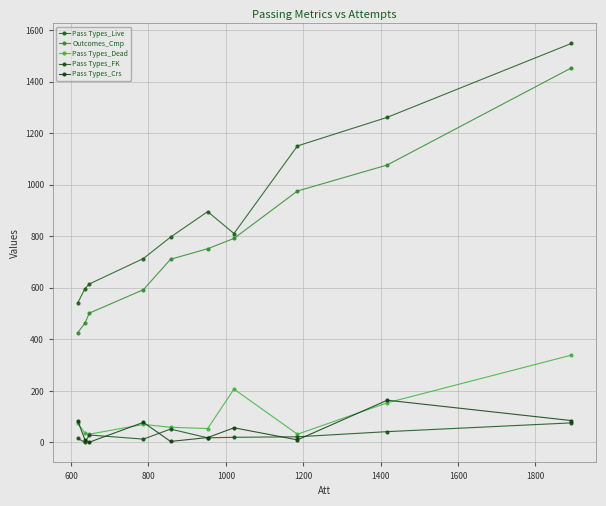

How many series are shown in this chart?

5